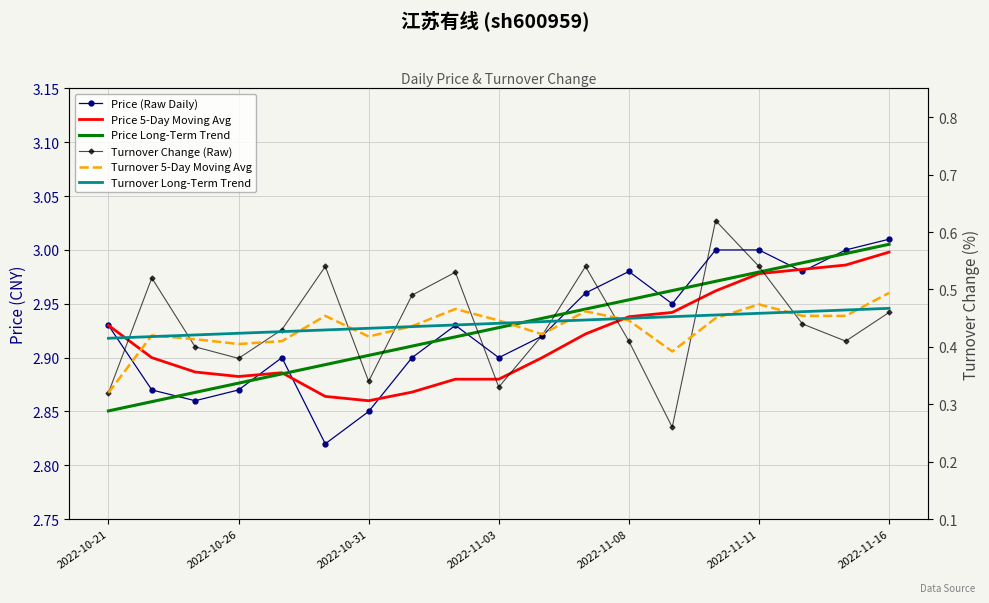

What are all the series names shown in the legend?

Price (Raw Daily), Price 5-Day Moving Avg, Price Long-Term Trend, Turnover Change (Raw), Turnover 5-Day Moving Avg, Turnover Long-Term Trend